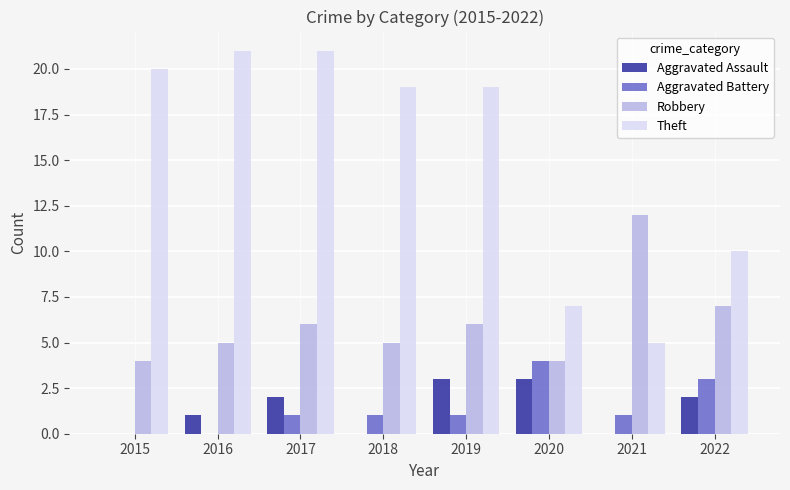

The value of Aggravated Assault at 2021 is -2. True or false?

False